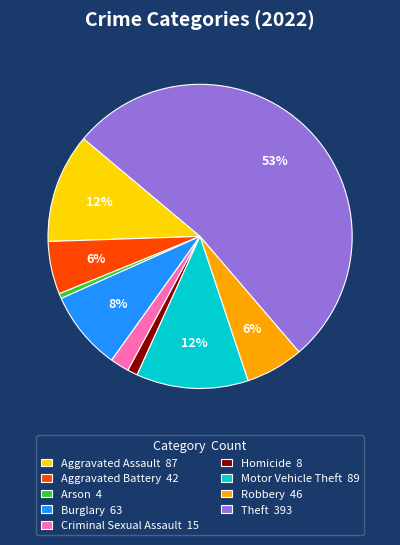

To the nearest percent, what portion does Homicide represent?

1%